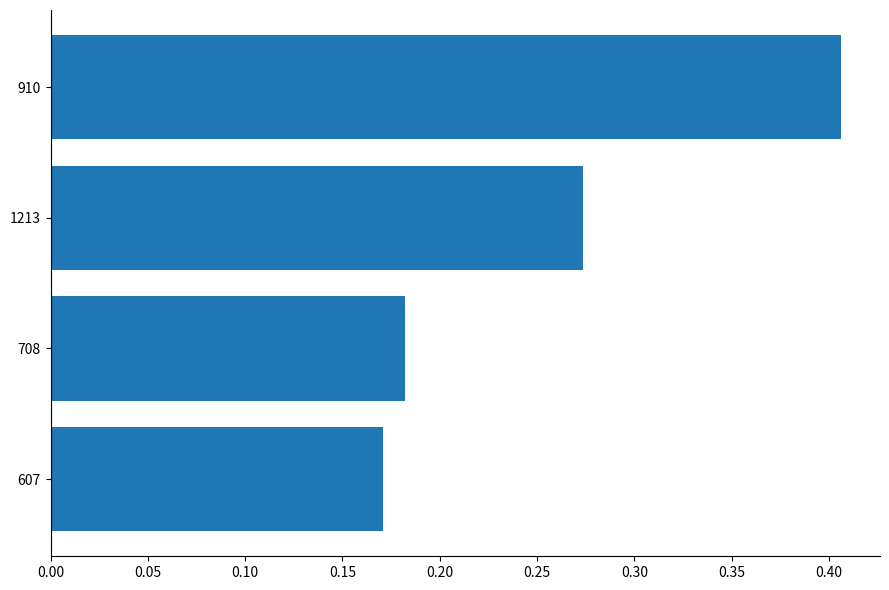

At which category does the chart reach its peak across all series?

910